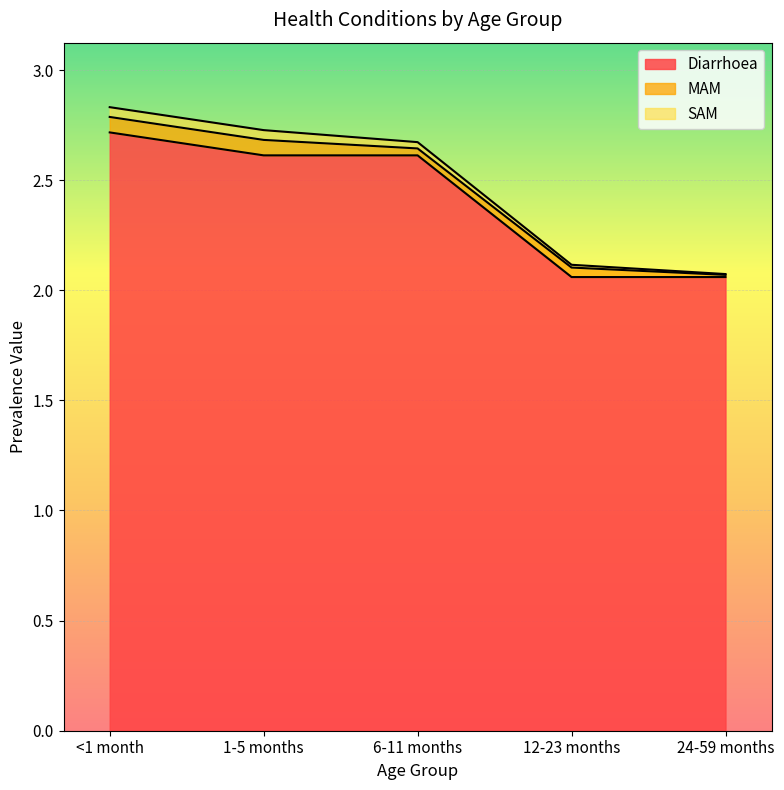

True or false: SAM and Diarrhoea intersect in this chart.

False